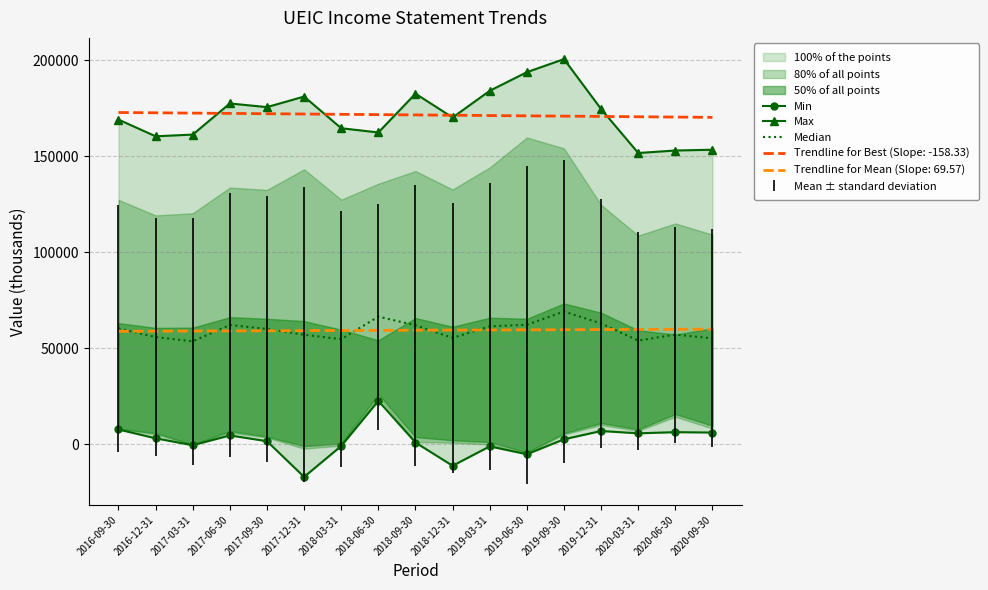

True or false: Min and Max cross at least once.

False